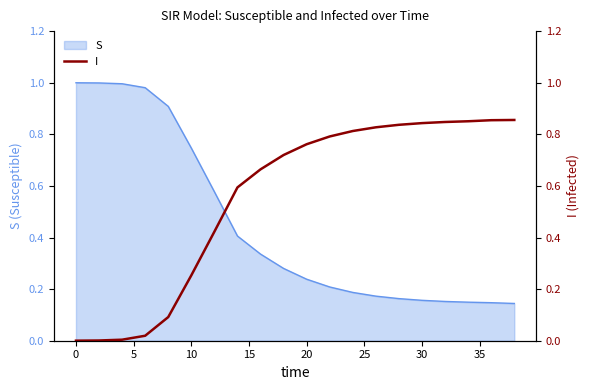

The value of S at 10 is 1.0. True or false?

False